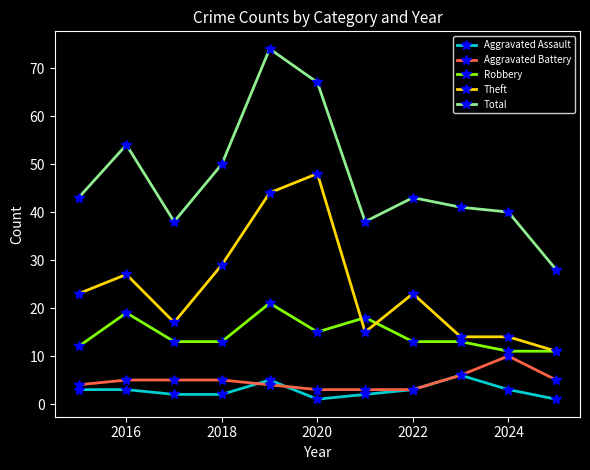

List the series in order of their peak value, lowest first.

Aggravated Assault, Aggravated Battery, Robbery, Theft, Total